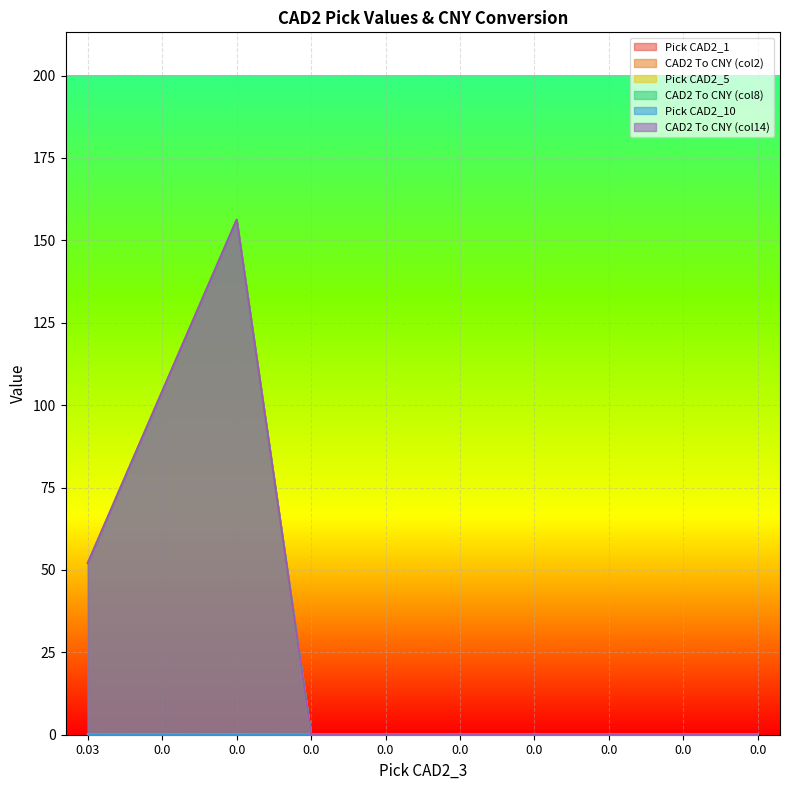

True or false: Pick CAD2_1 has a value of 0.0 at 0.0.

True